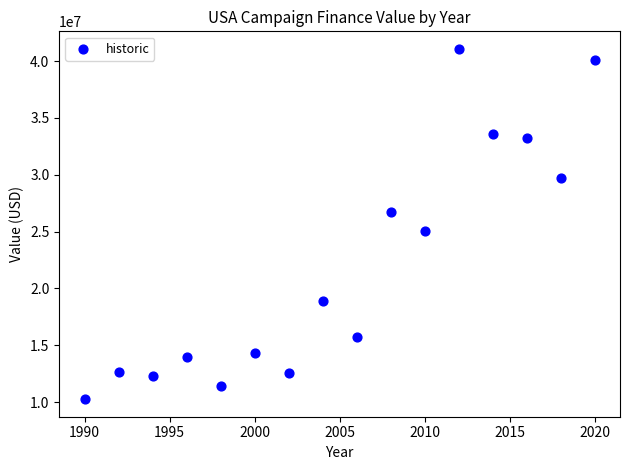

What Y value in the scatter plot is closest to 25665442?

25088644